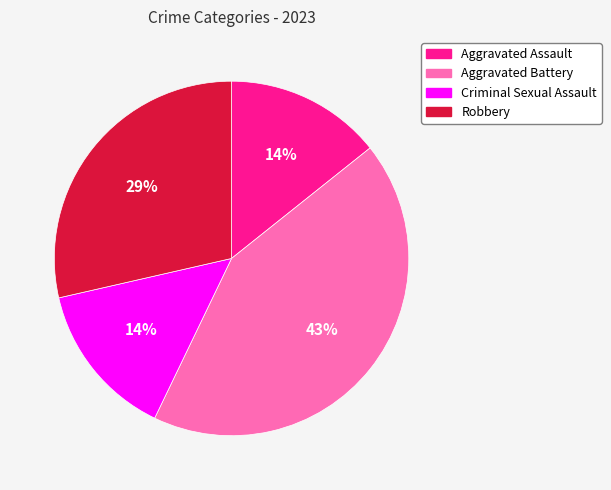

How many slices are in this pie chart?

4